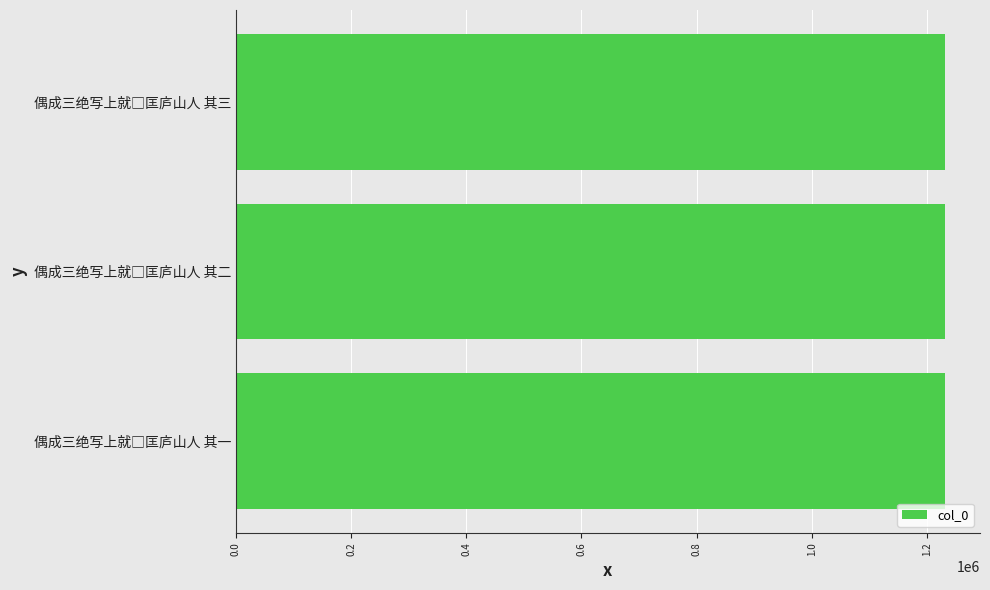

How many data points are less than 1230348?

1